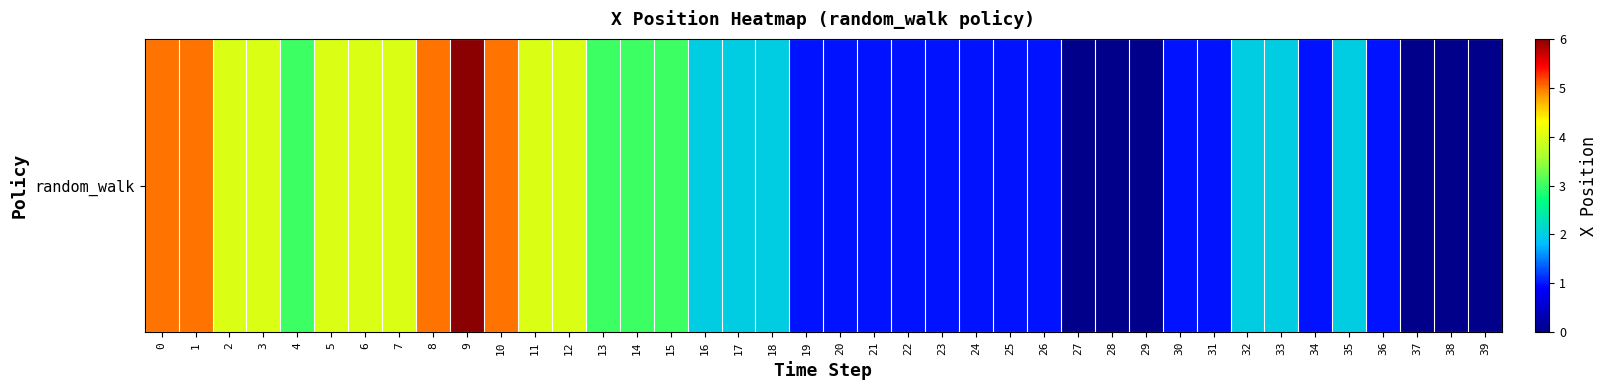

How many data points are less than 2?

18